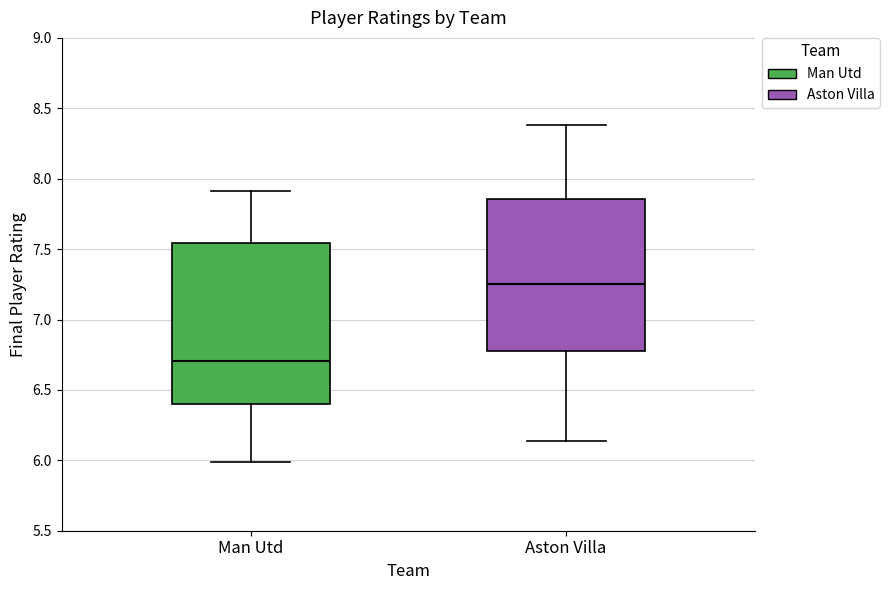

Reading left to right, transcribe this box plot: for each box, give where its median line is, the range the box spans, and where its two whiskers end, as read against the y-axis. The values are not printed on the chart, so give them approximately, as read against the axis.

Man Utd: median 6.70, box 6.40 to 7.55, whiskers 6.00 to 7.90
Aston Villa: median 7.25, box 6.80 to 7.85, whiskers 6.15 to 8.40